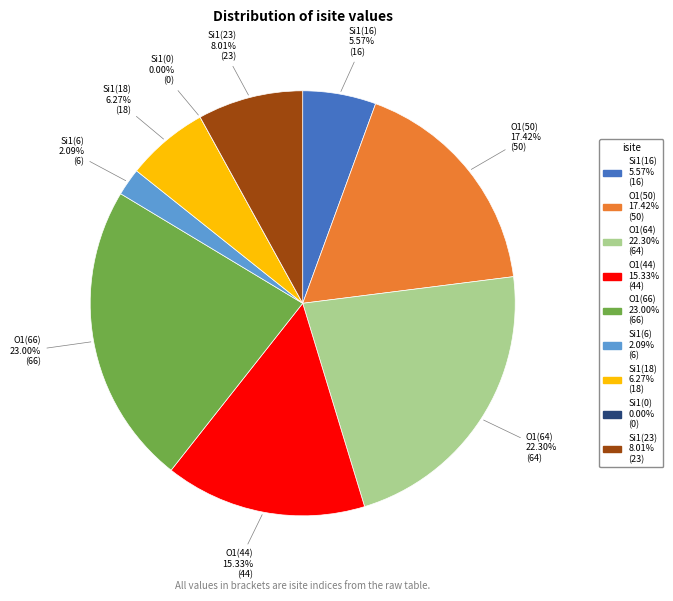

Does any single category account for the majority?

No